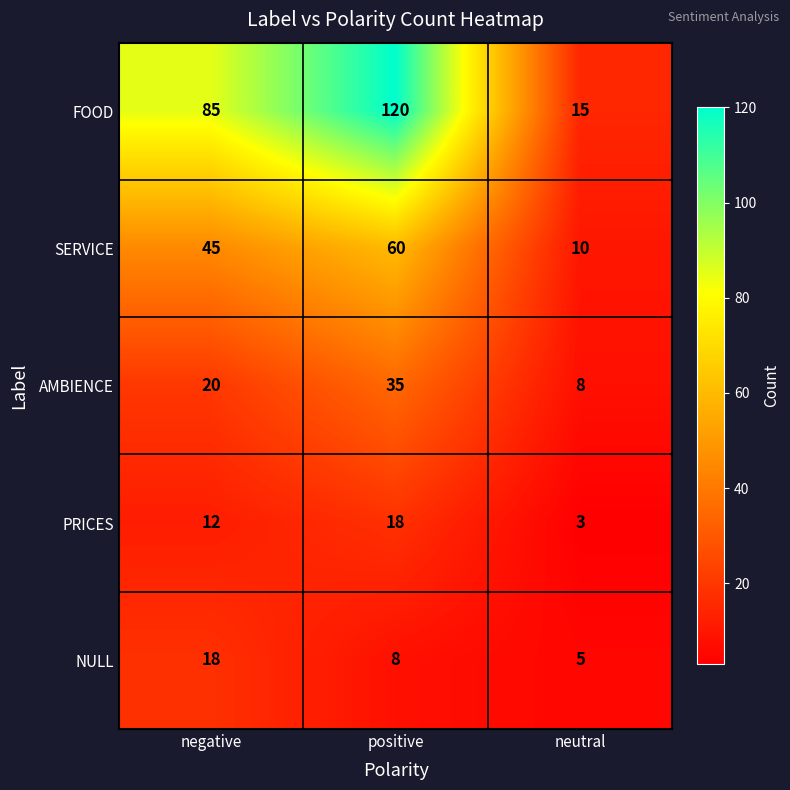

Rank the categories by AMBIENCE value from lowest to highest.

neutral, negative, positive